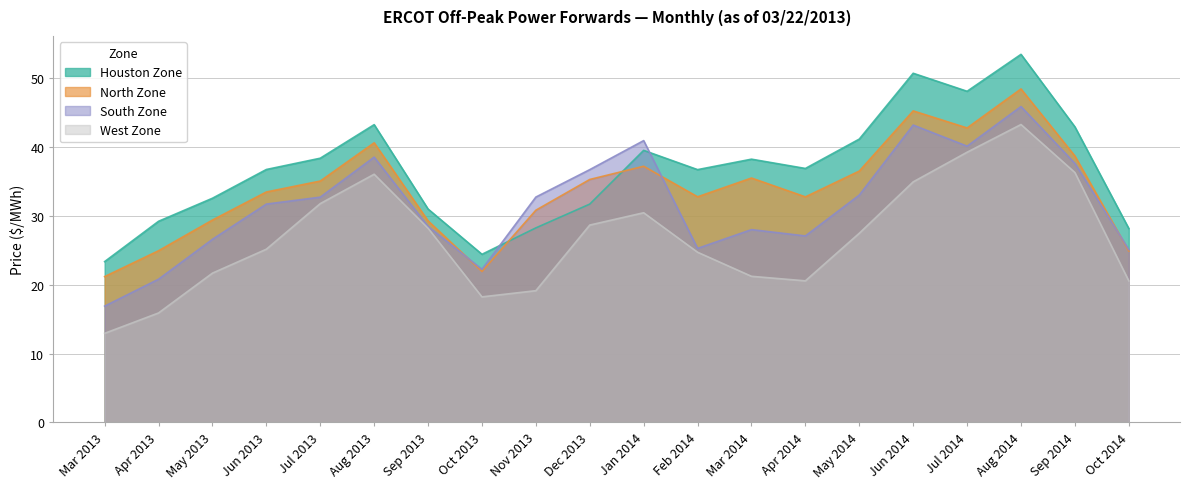

In West Zone, how many points are lower than both neighbors (excluding endpoints)?

2